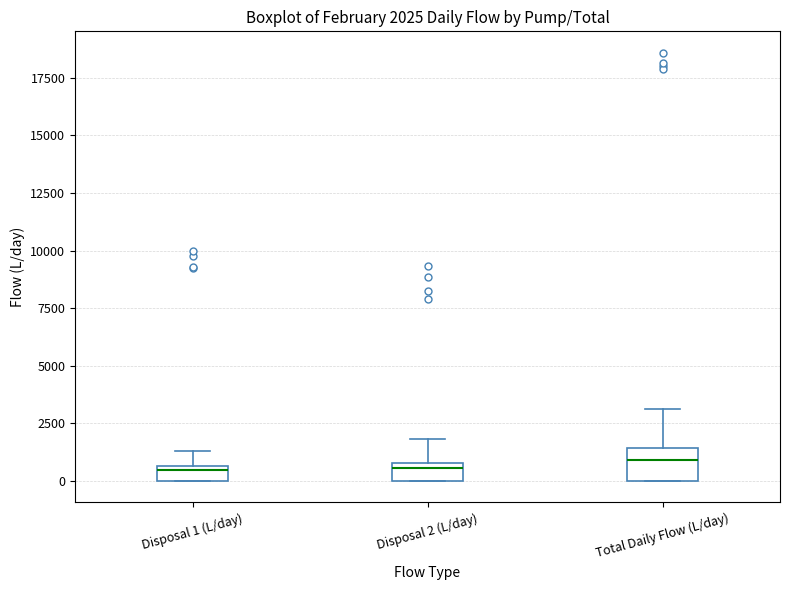

Which box is the tallest, from its lower edge to its upper edge?

Total Daily Flow (L/day)